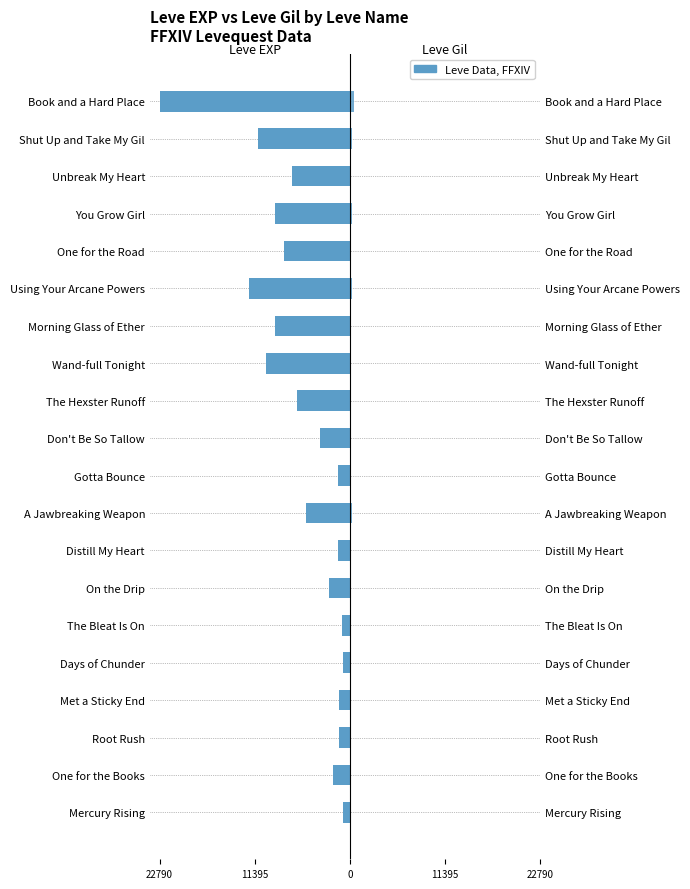

What is the difference between the maximum and second lowest values in the Leve Gil series?

356